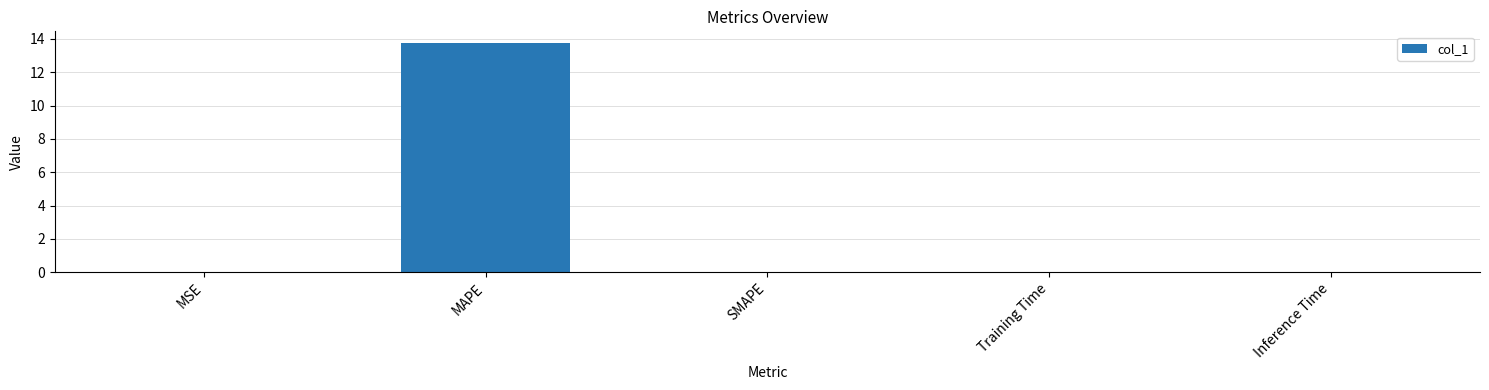

The chart shows a value of 8.3 at SMAPE. True or false?

False